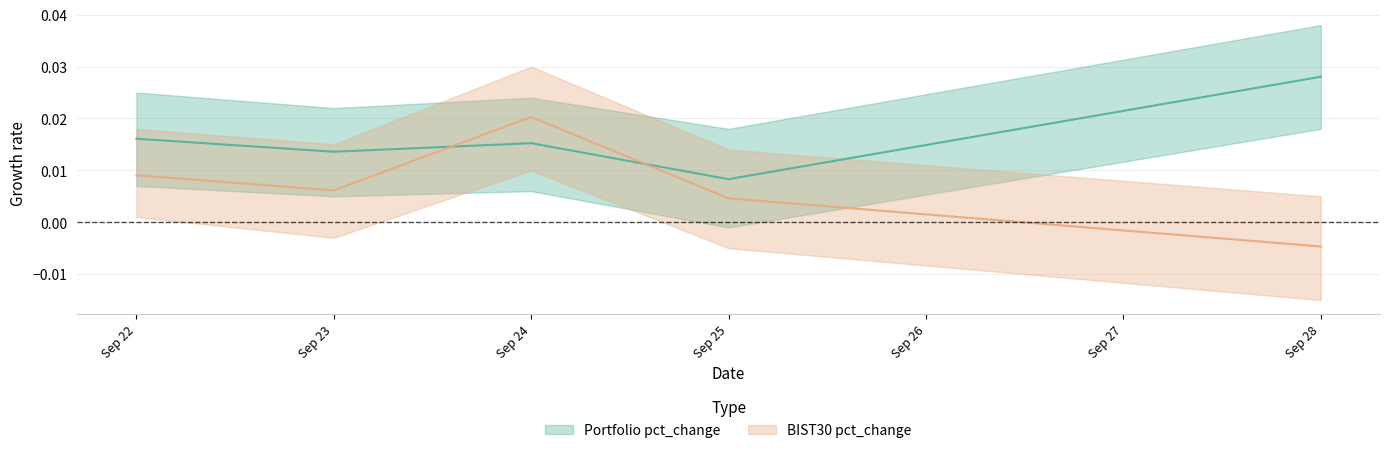

How many intersections are there between BIST30 pct_change and Portfolio pct_change?

2